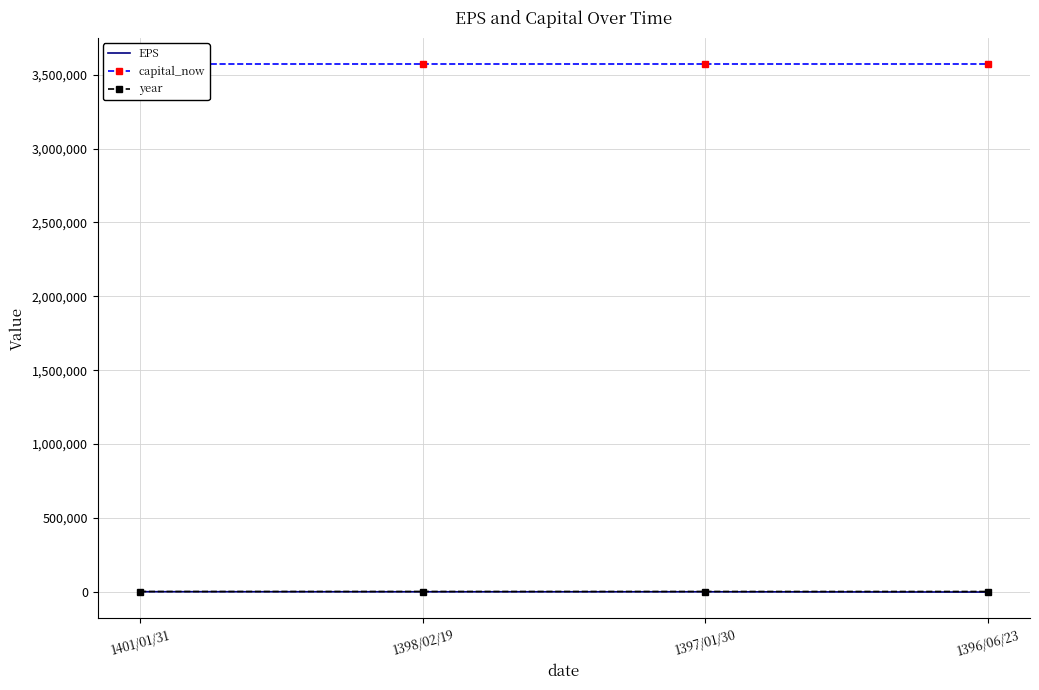

How many values in EPS are above zero?

1